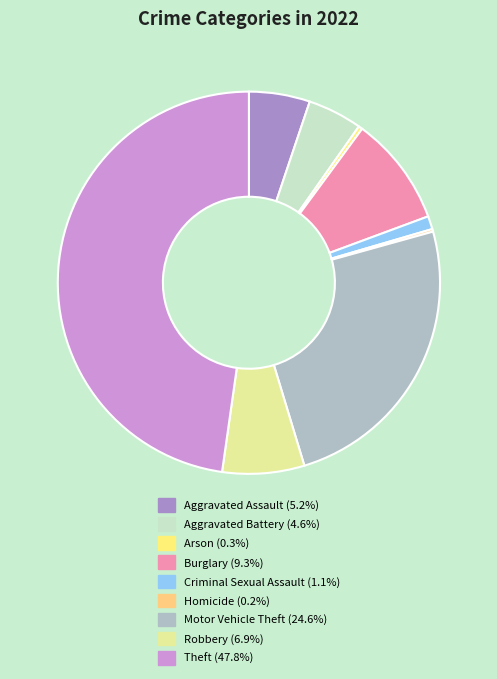

Rank the categories by value from lowest to highest.

Homicide, Arson, Criminal Sexual Assault, Aggravated Battery, Aggravated Assault, Robbery, Burglary, Motor Vehicle Theft, Theft